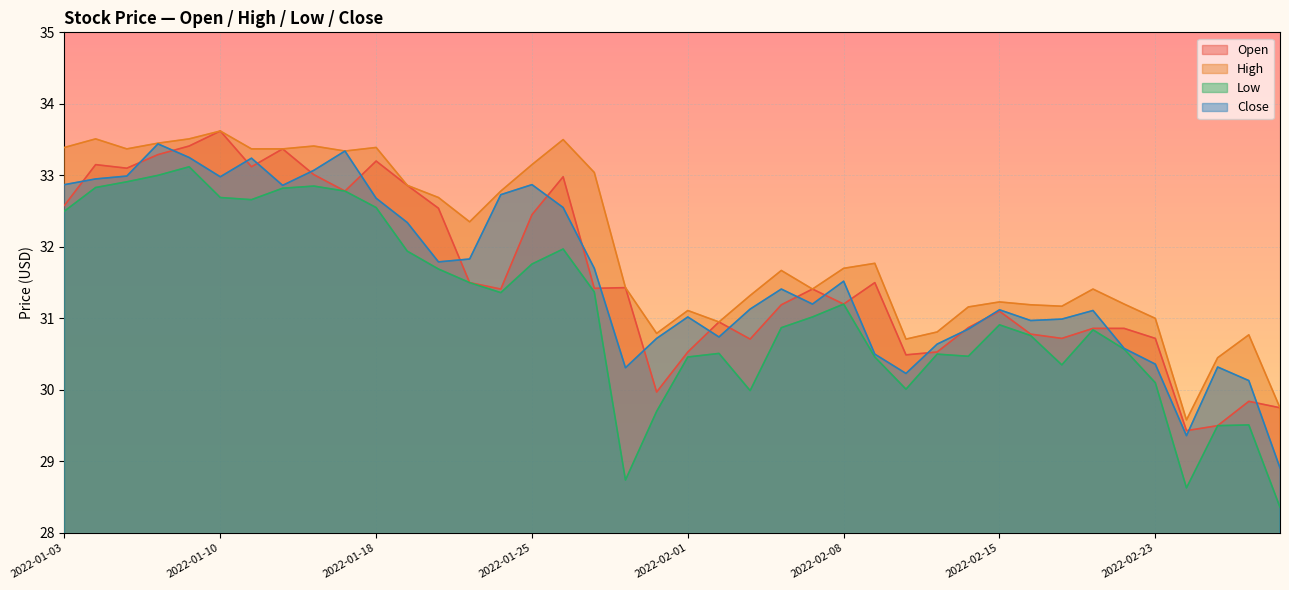

What is the label of the 32nd point from the left?

2022-02-16